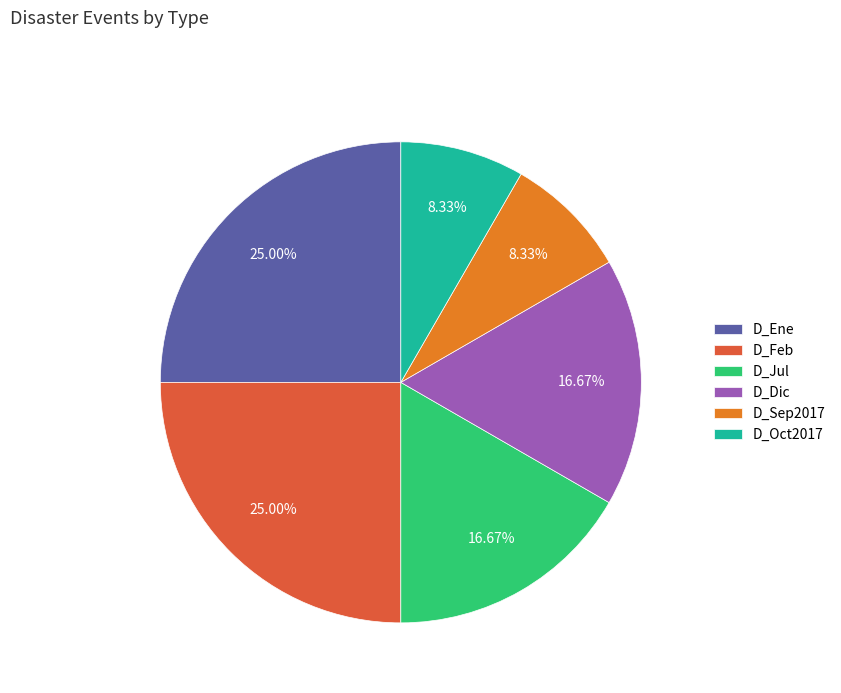

Is D_Feb the majority of the pie?

No